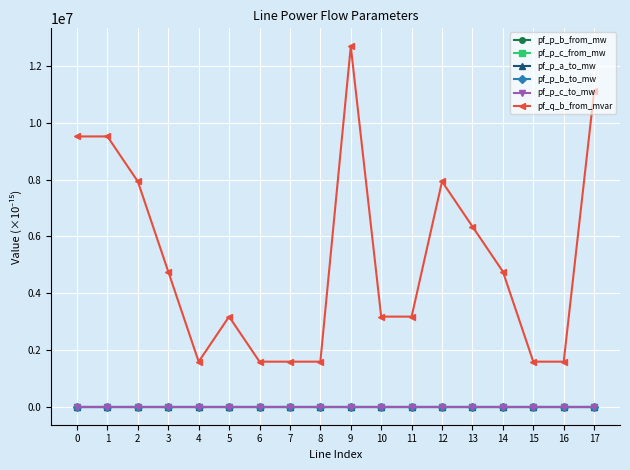

What is the sum of all pf_p_c_to_mw values?

-6.6